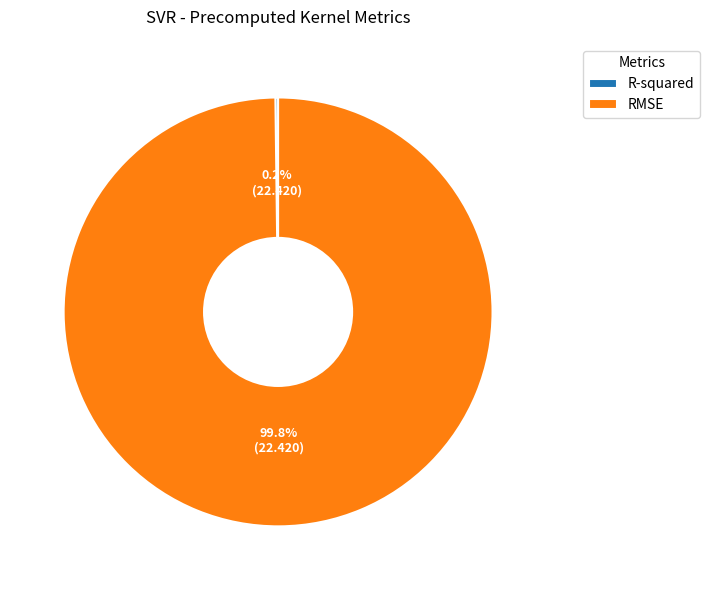

Is there any slice that represents more than half of the pie?

Yes